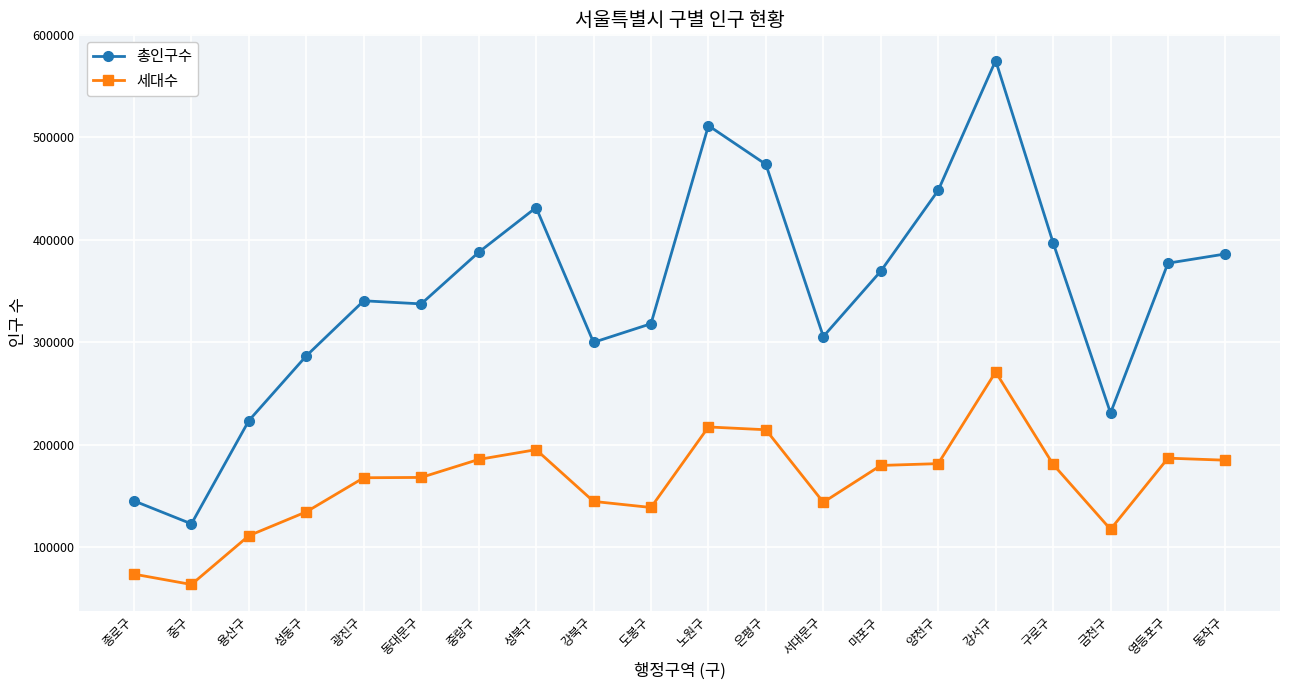

Rank the series at 종로구 from highest to lowest value.

총인구수, 세대수